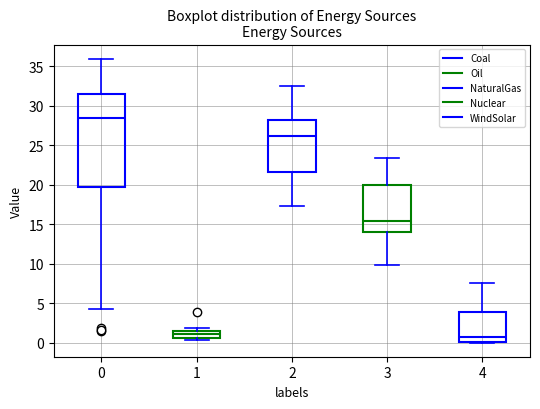

Which box's median line is the highest?

0